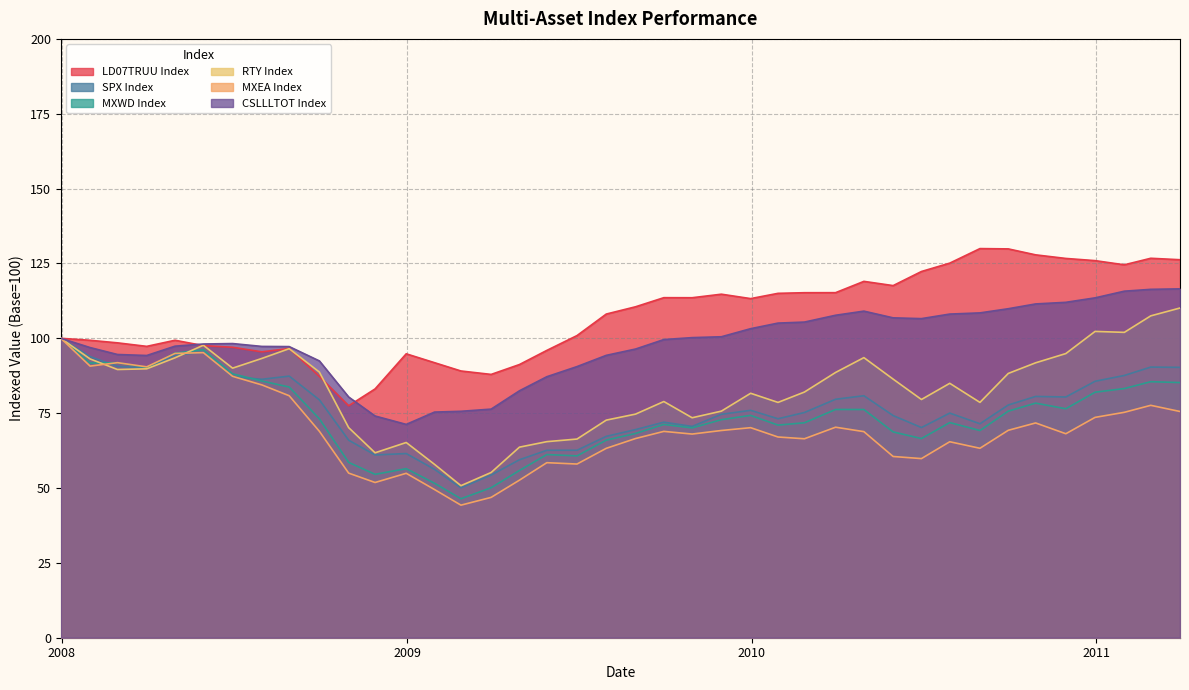

What is the lowest value of the MXEA Index series?

44.3